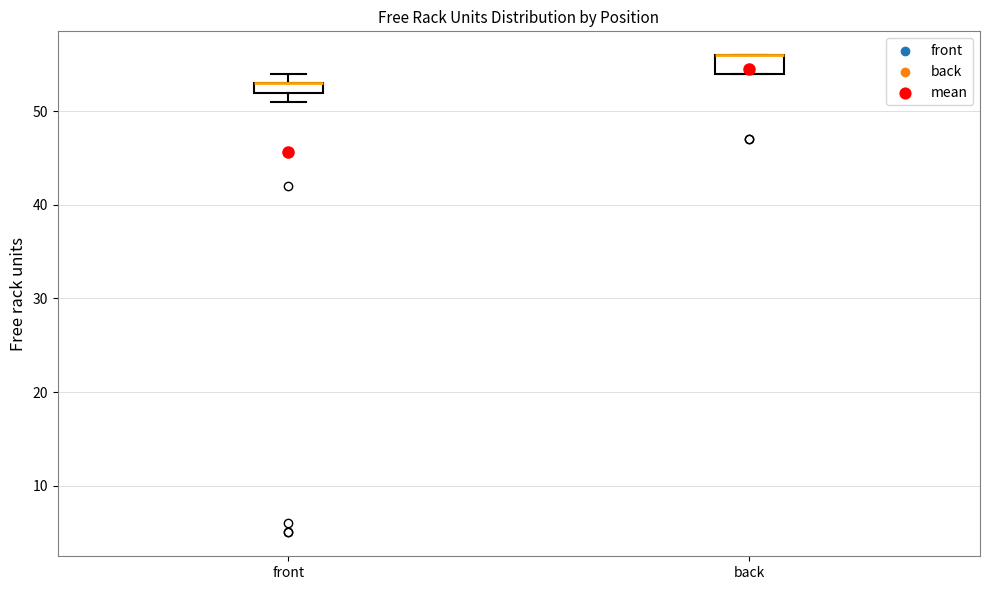

Which box is the tallest, from its lower edge to its upper edge?

back